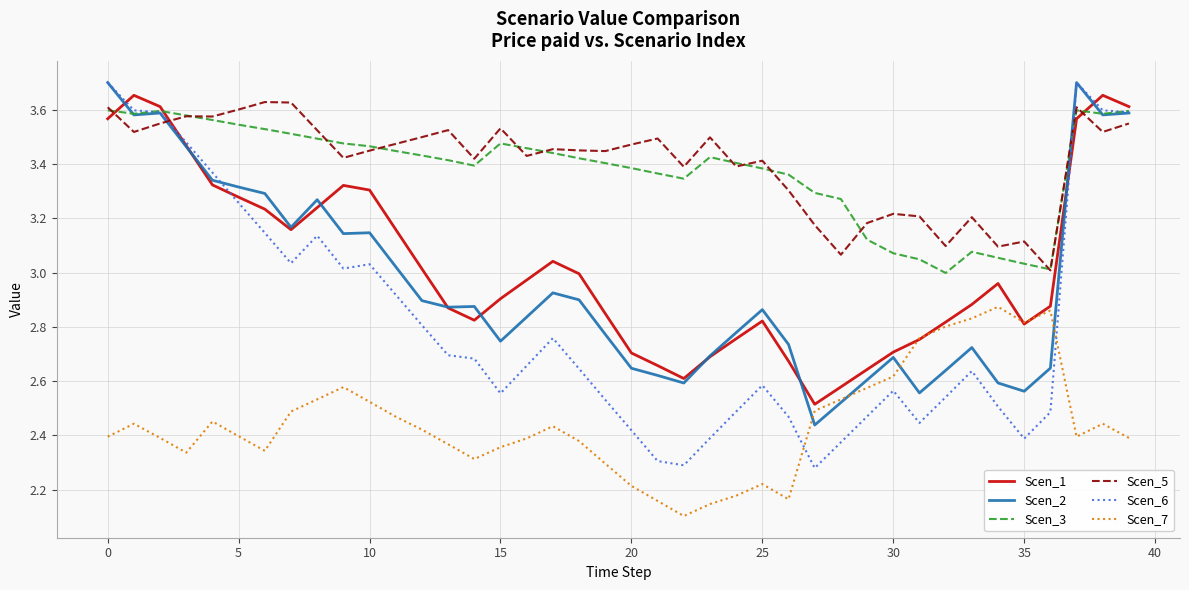

Count the number of categories in the chart.

40